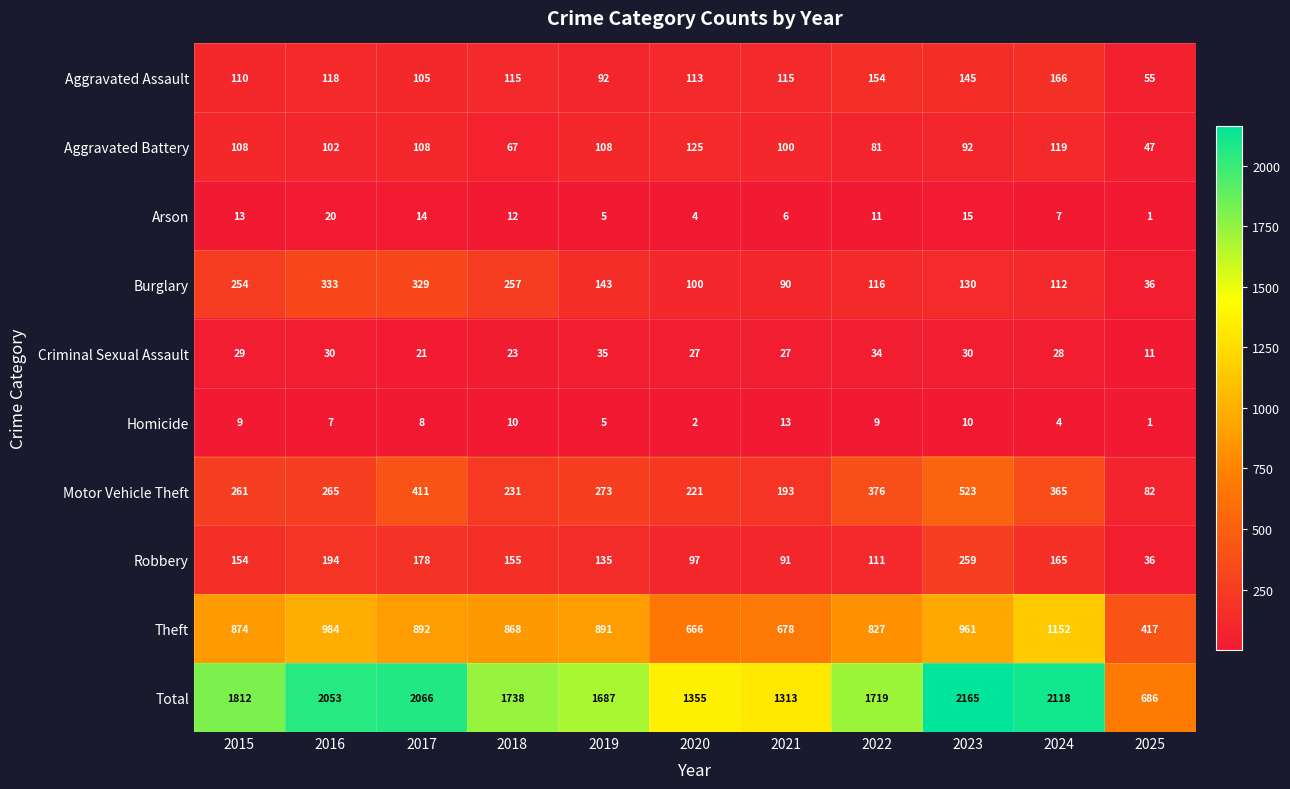

How many values in the Criminal Sexual Assault series are below 28?

5